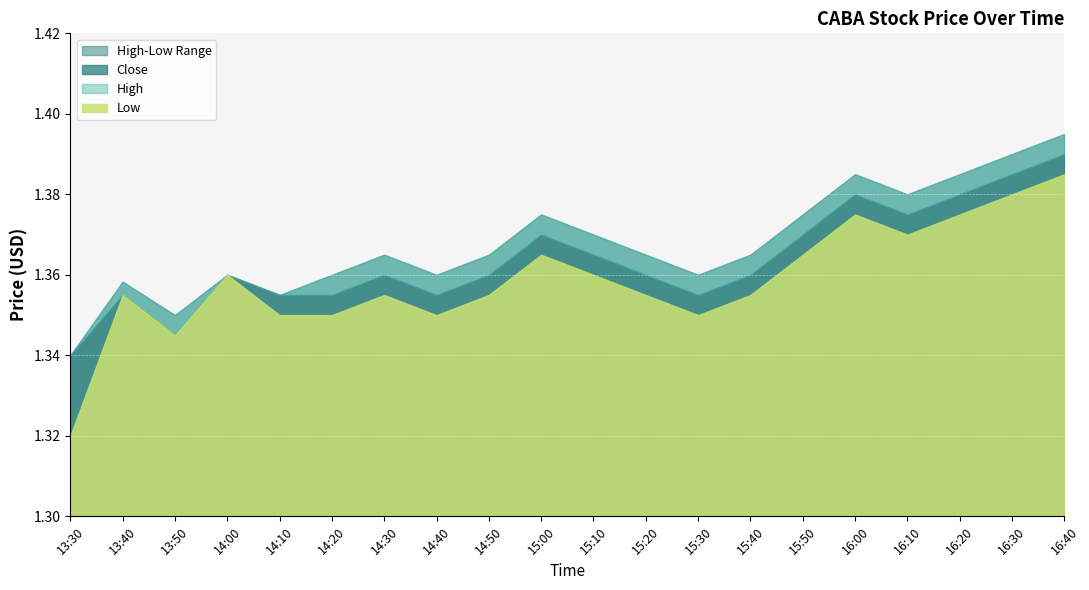

True or false: Close and Low cross at least once.

False